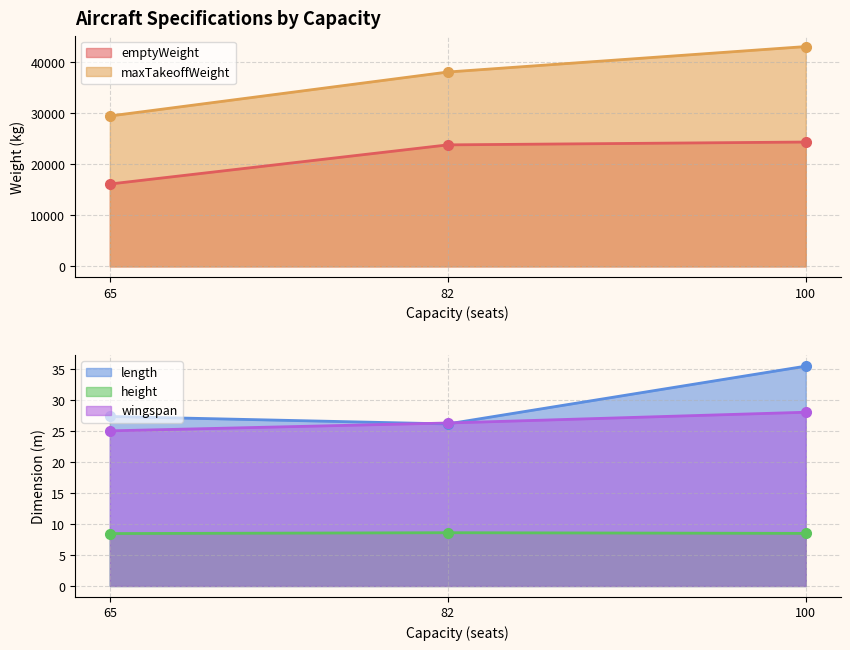

List the series in order of their peak value, highest first.

maxTakeoffWeight, emptyWeight, length, wingspan, height